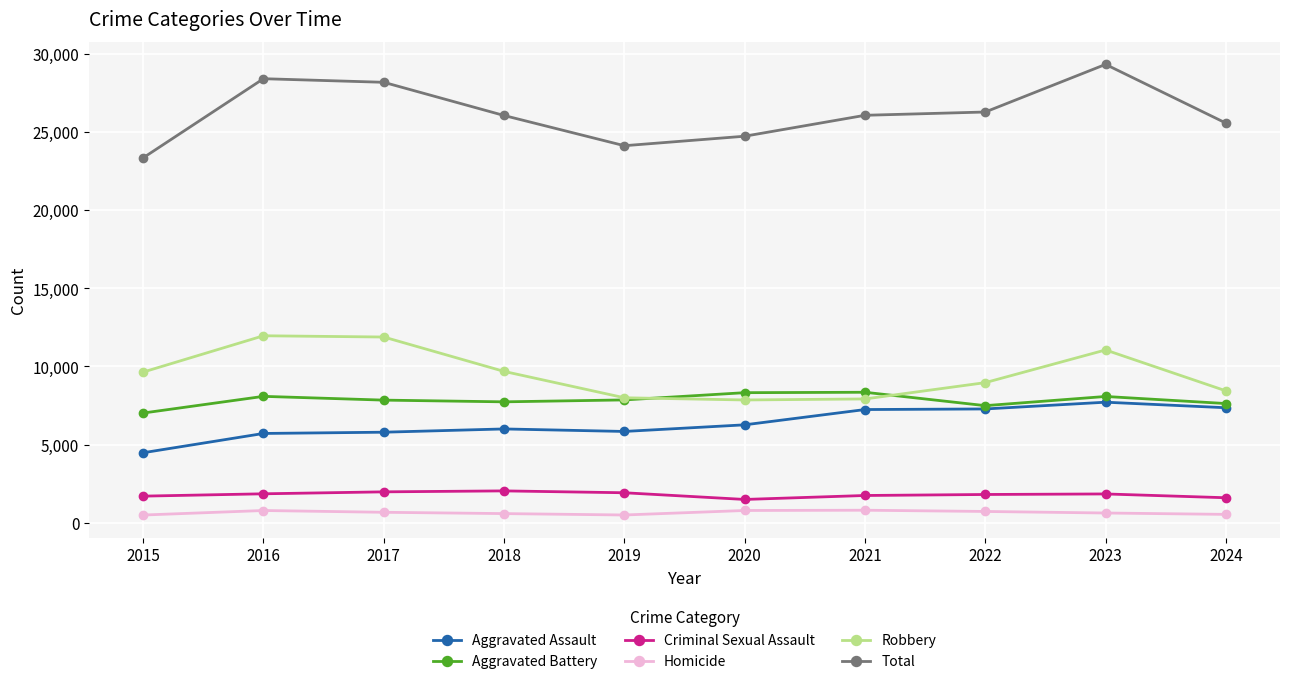

True or false: Aggravated Assault and Homicide intersect in this chart.

False